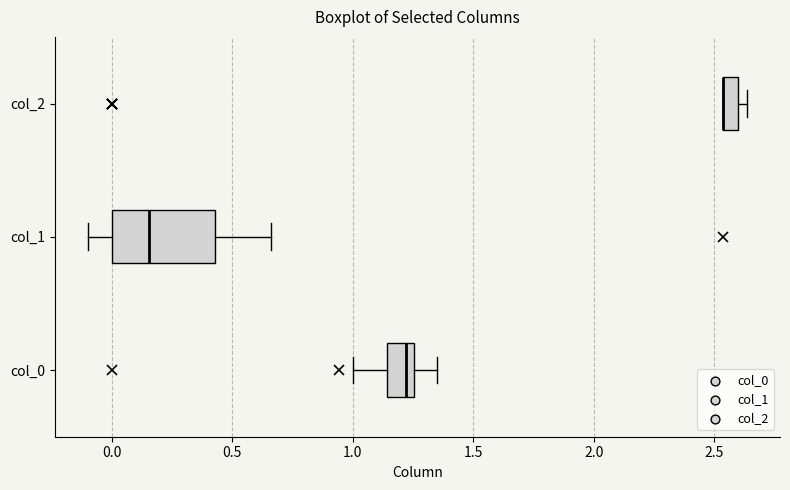

Where is the left edge of the box for col_2 on the x-axis? The values are not printed on the chart, so give them approximately, as read against the axis.

2.55